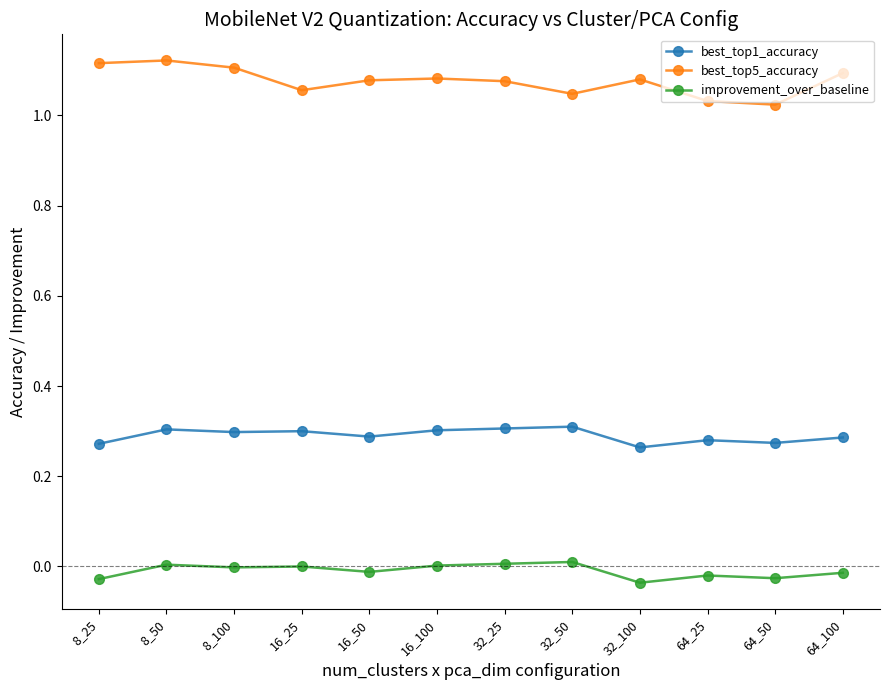

What are all the series names shown in the legend?

best_top1_accuracy, best_top5_accuracy, improvement_over_baseline